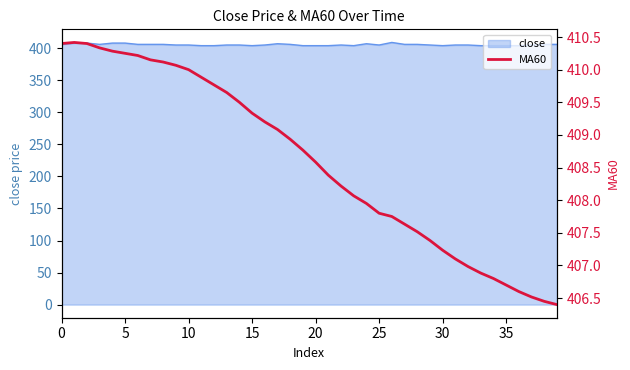

True or false: the data shows 687.0 at 16.

False